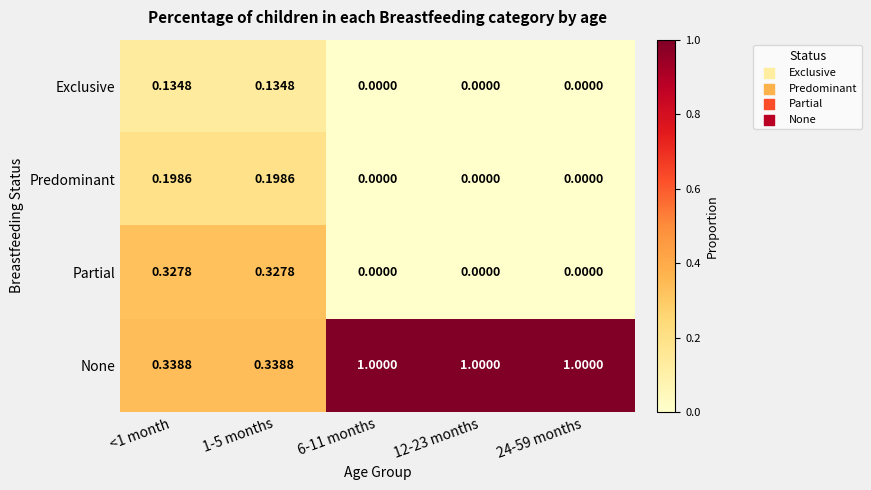

Which series has the largest range (max minus min)?

None